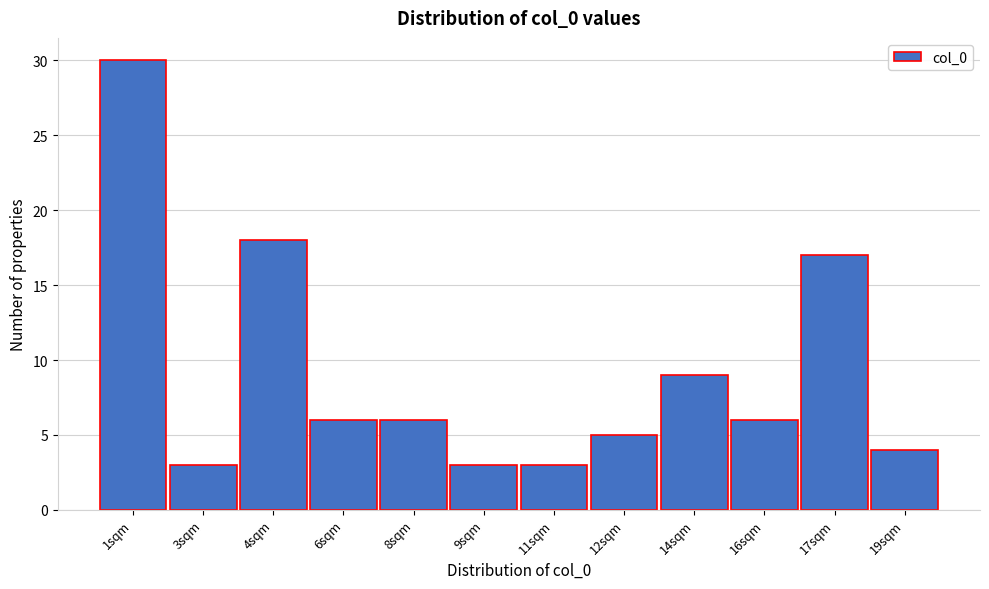

Reading left to right, transcribe all the data shown in this chart.

30	3	18	6	6	3	3	5	9	6	17	4